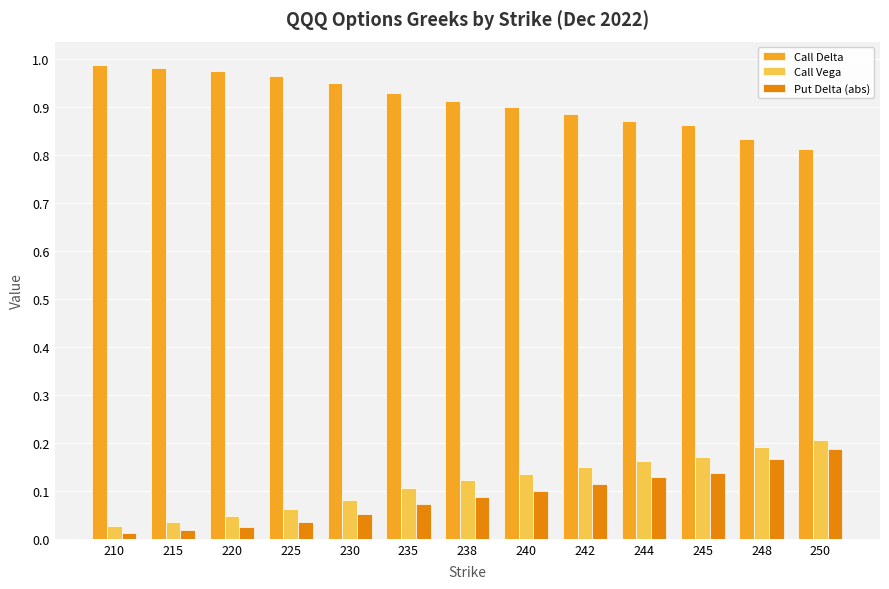

True or false: Call Delta has a value of 0.2 at 245.

False